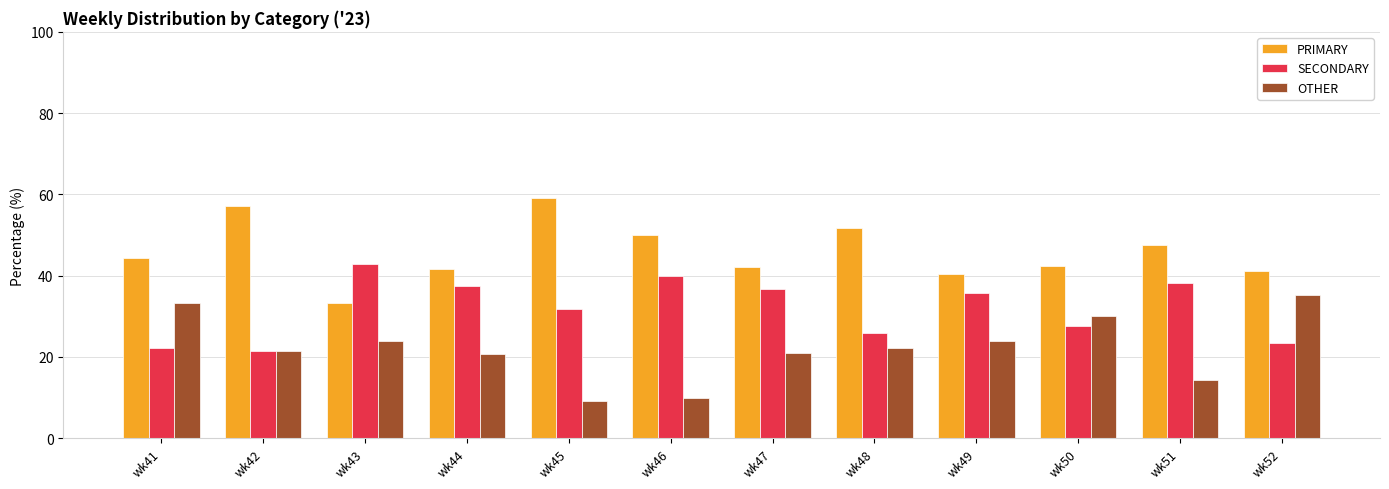

What is the approximate value of OTHER at wk41?

33.3